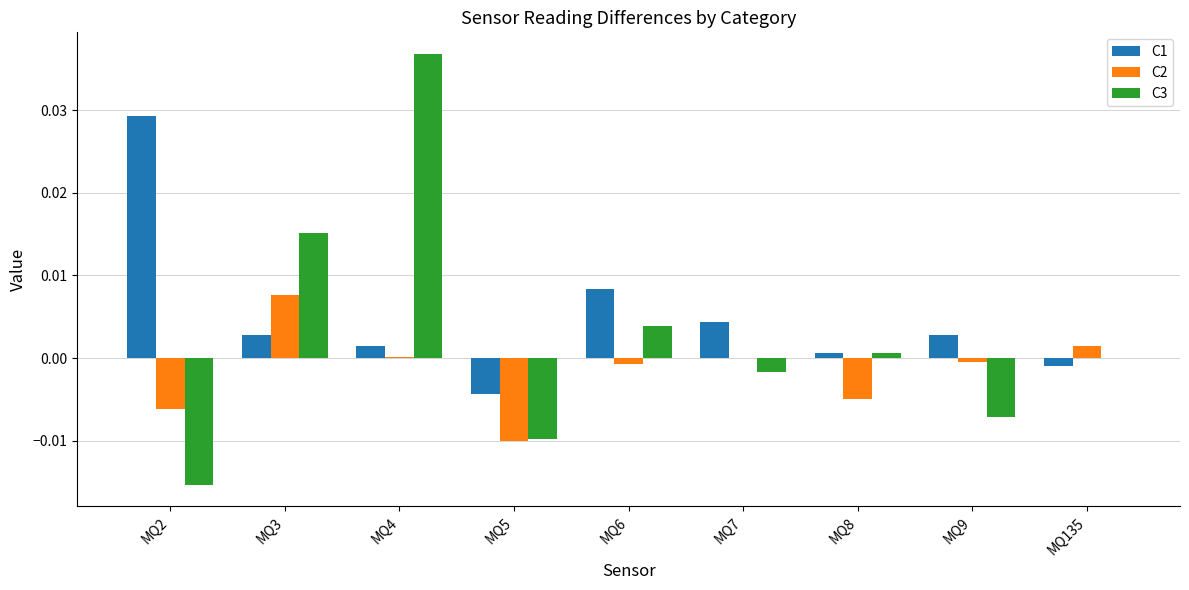

Count the number of data series in this chart.

3